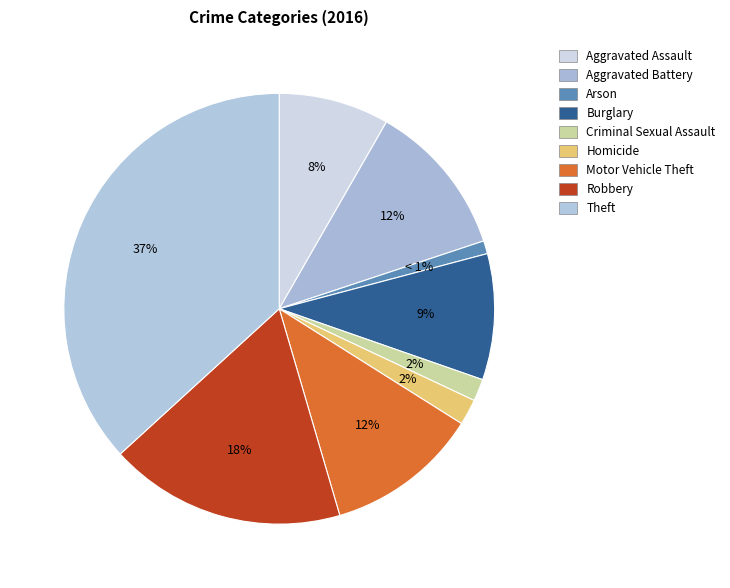

How many segments does this pie chart have?

9